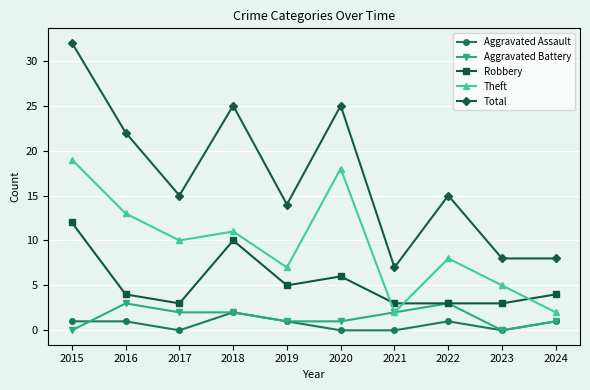

Is it true that Robbery equals 4 at 2024?

True